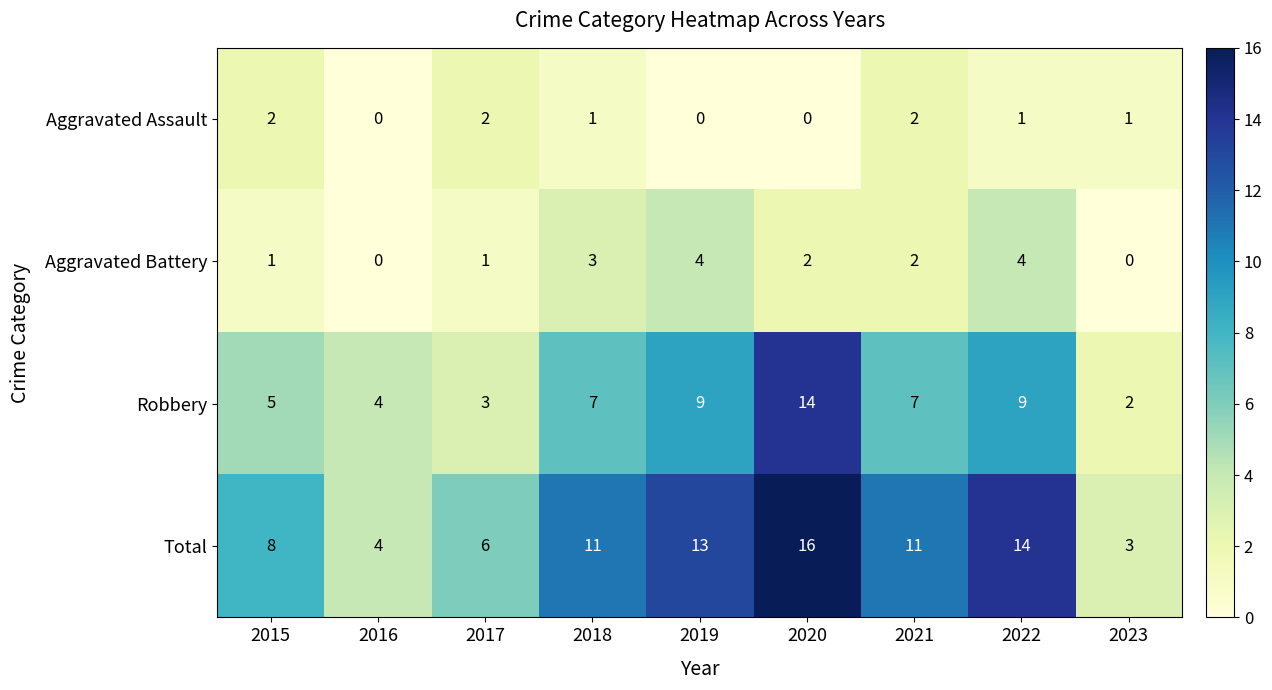

How many categories are shown in the chart?

9